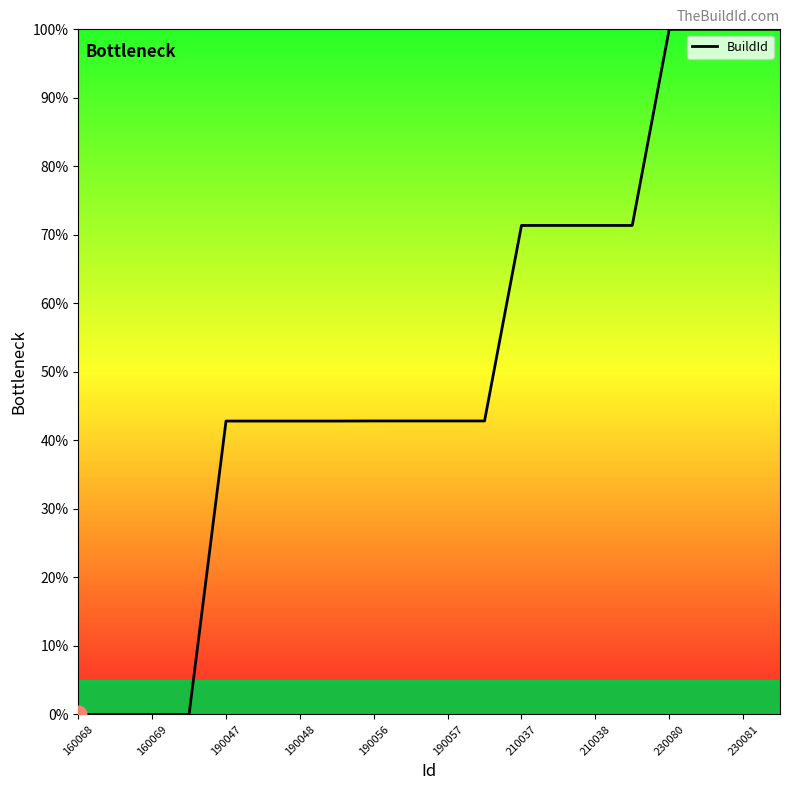

What is the difference between the maximum and minimum values?

100.0